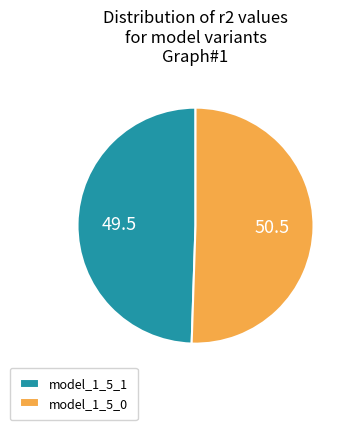

The model_1_5_1 slice represents 61% of the pie. True or false?

False